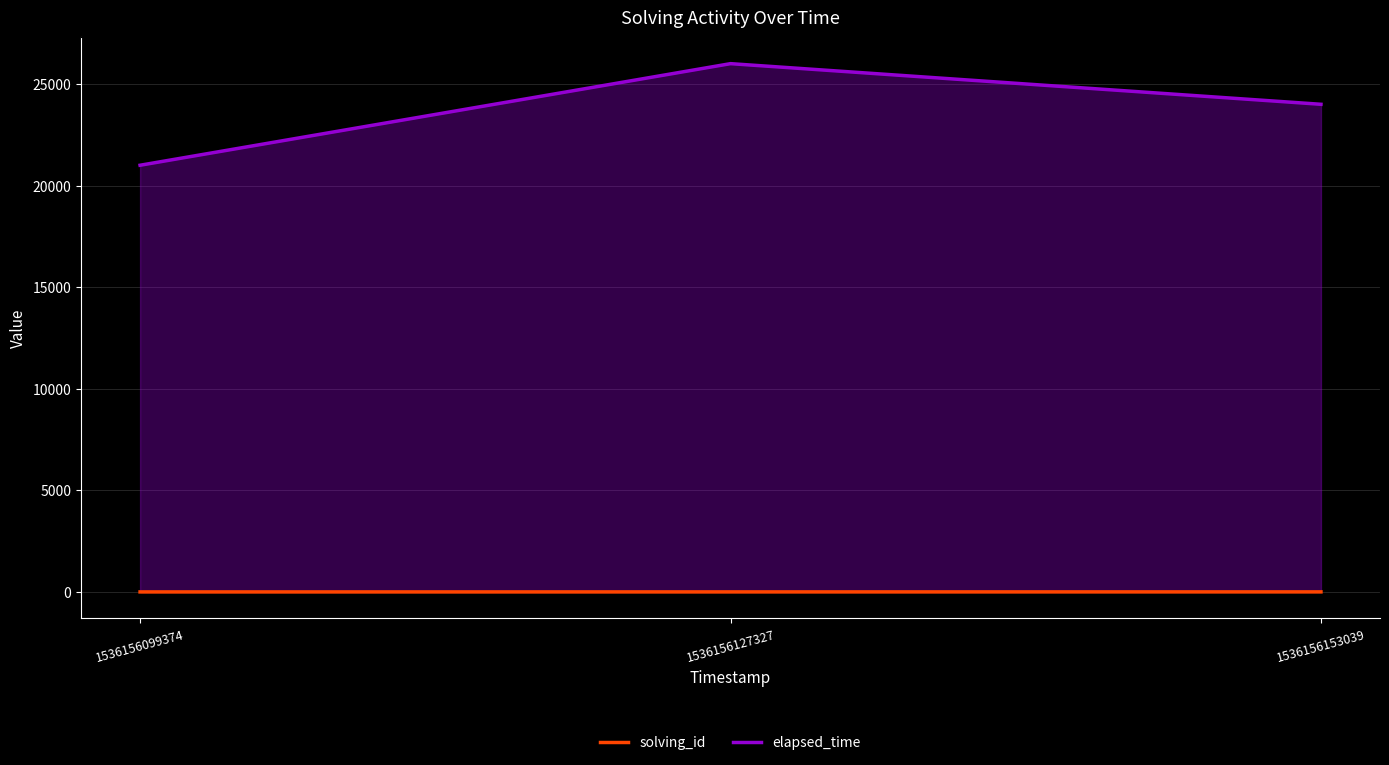

True or false: solving_id has a value of 2 at 1536156127327.

True